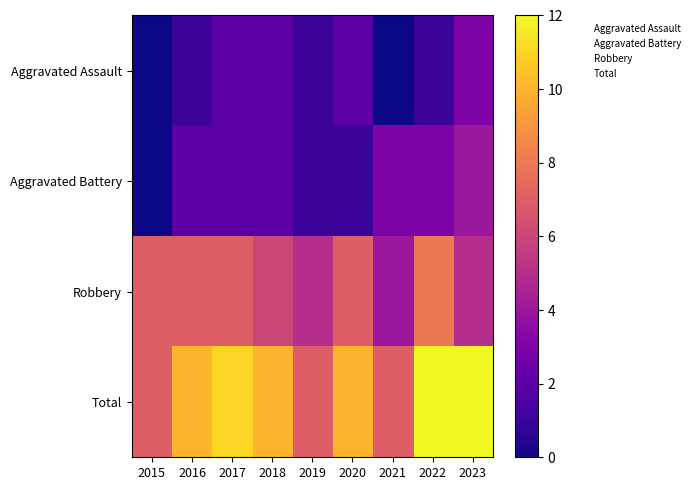

What is the maximum value shown in the chart?

12